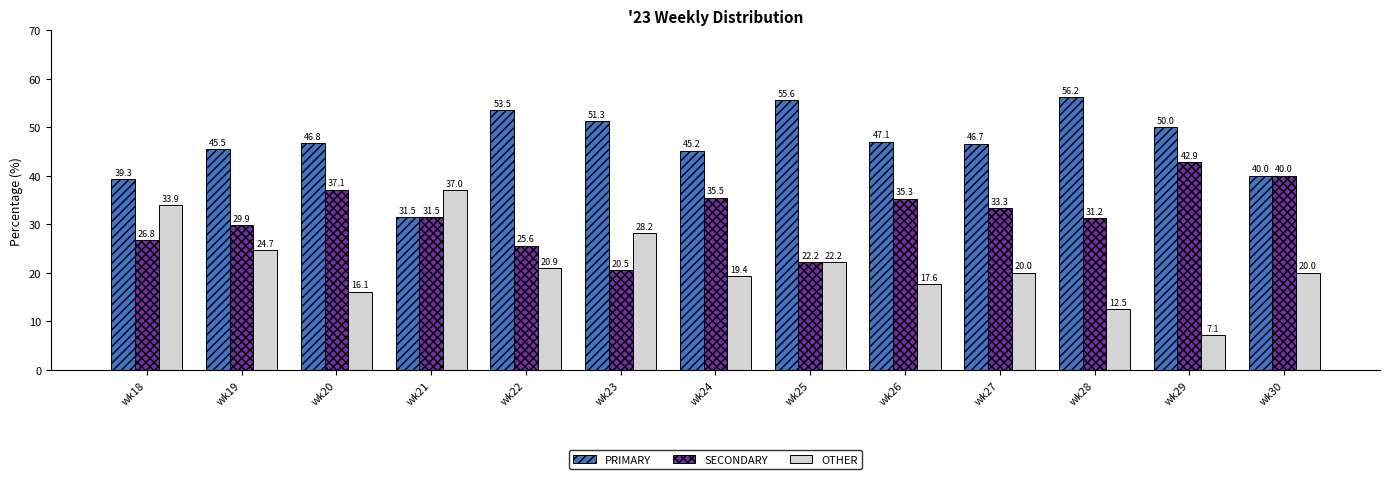

Rank the categories by PRIMARY value from lowest to highest.

wk21, wk18, wk30, wk24, wk19, wk27, wk20, wk26, wk29, wk23, wk22, wk25, wk28